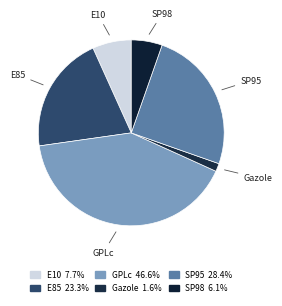

Is Gazole the majority of the pie?

No